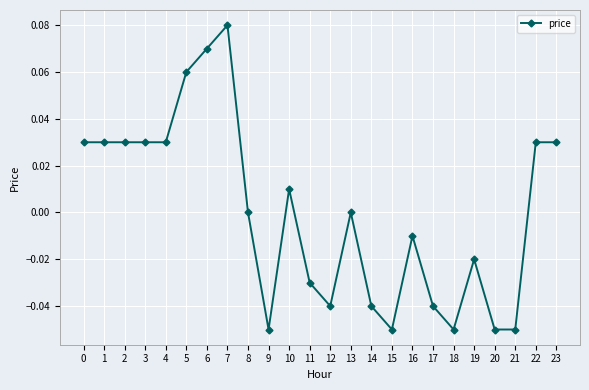

True or false: there are more than 0 points higher than both neighbors.

True